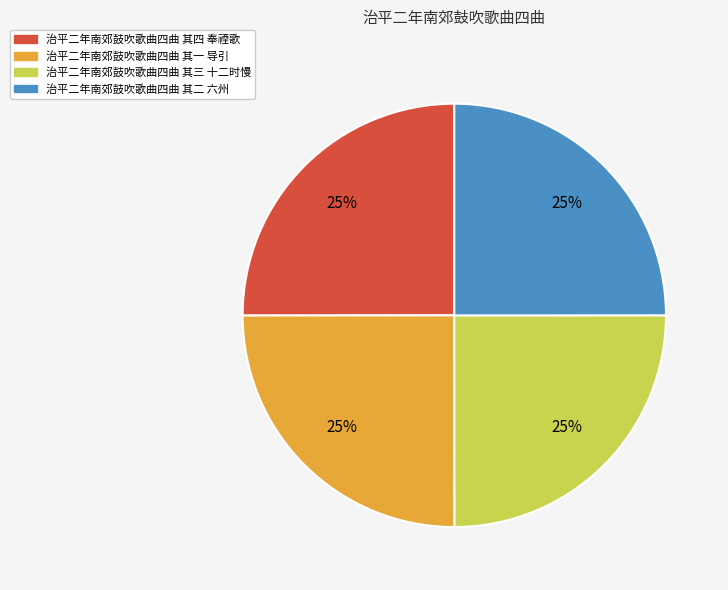

Is it true that 治平二年南郊鼓吹歌曲四曲 其三 十二时慢 is 37% of the pie?

False